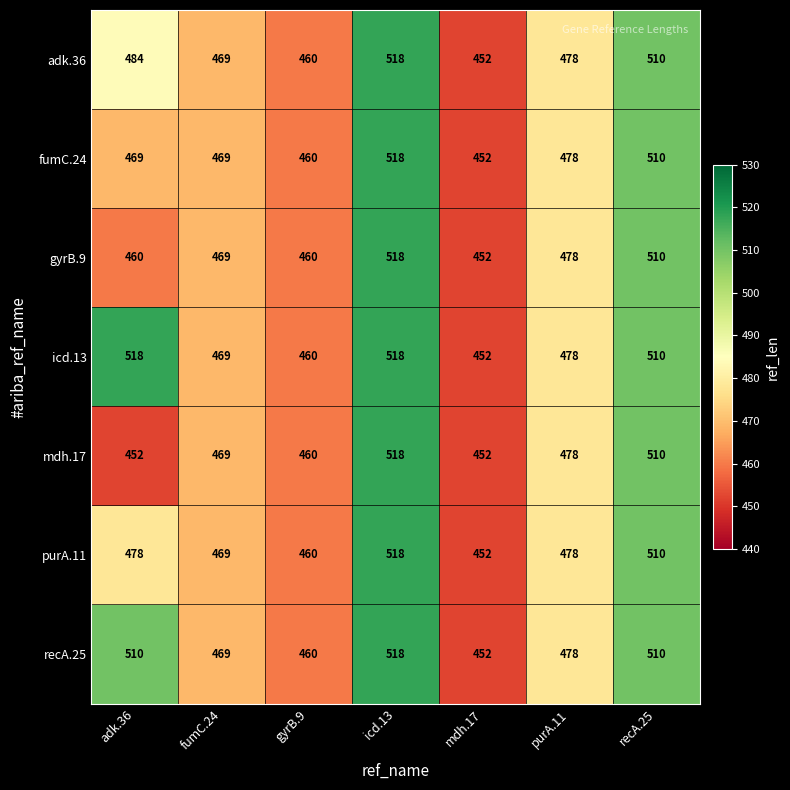

What is the total value across all series at icd.13?

3626